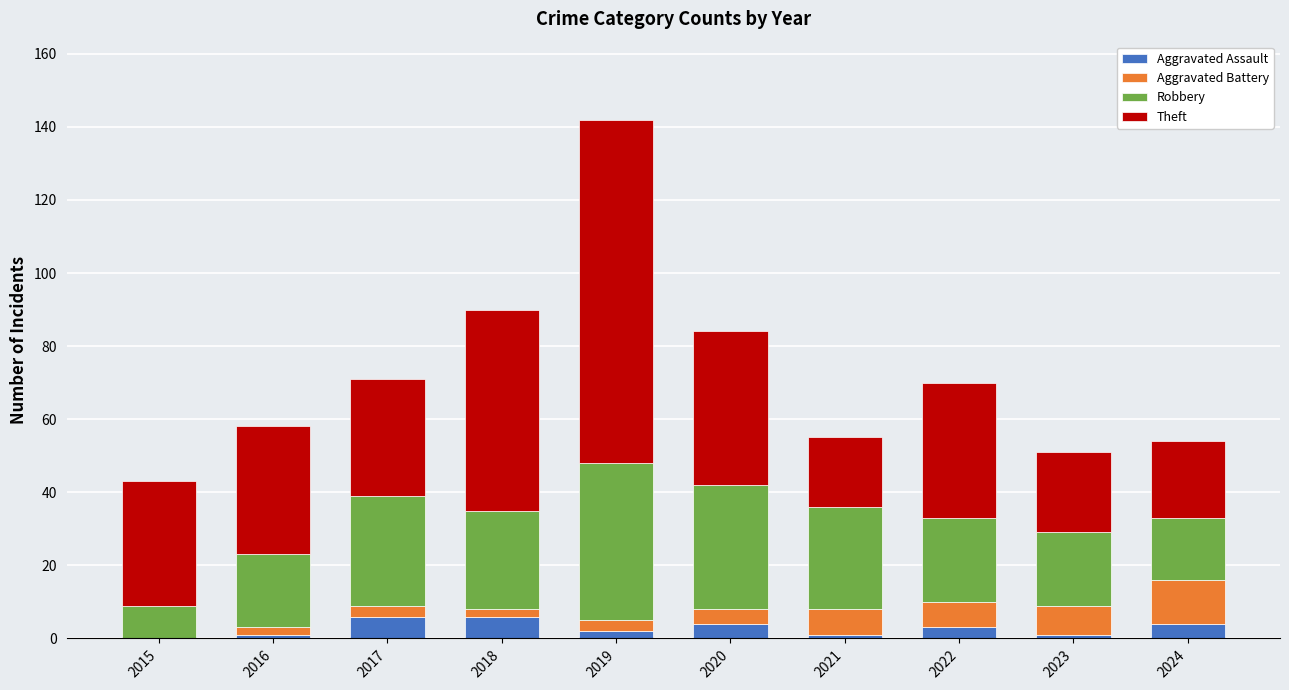

What is the highest value of the Aggravated Assault series?

6